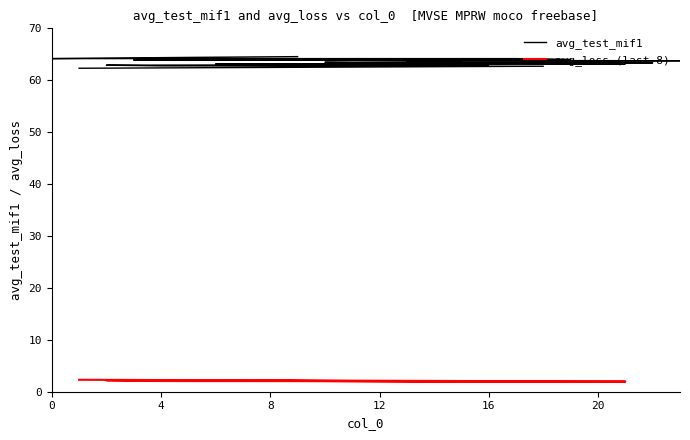

List the labels in order of value, smallest first.

1, 18, 4, 2, 16, 6, 21, 14, 22, 12, 11, 10, 15, 13, 20, 23, 8, 3, 7, 19, 0, 17, 5, 9